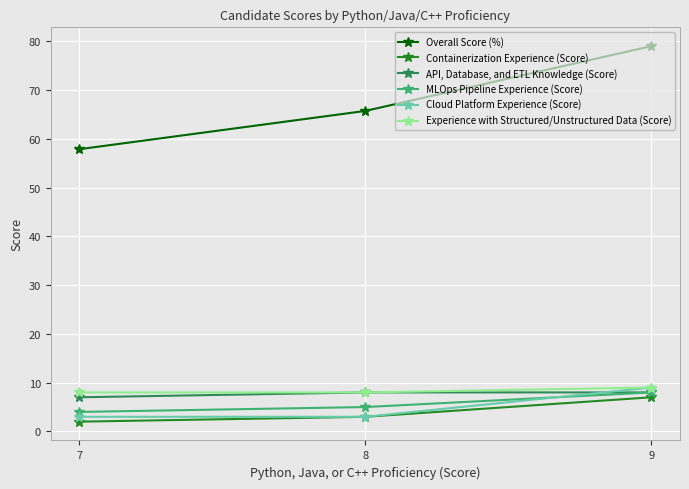

How many data points in MLOps Pipeline Experience (Score) are less than 5?

1